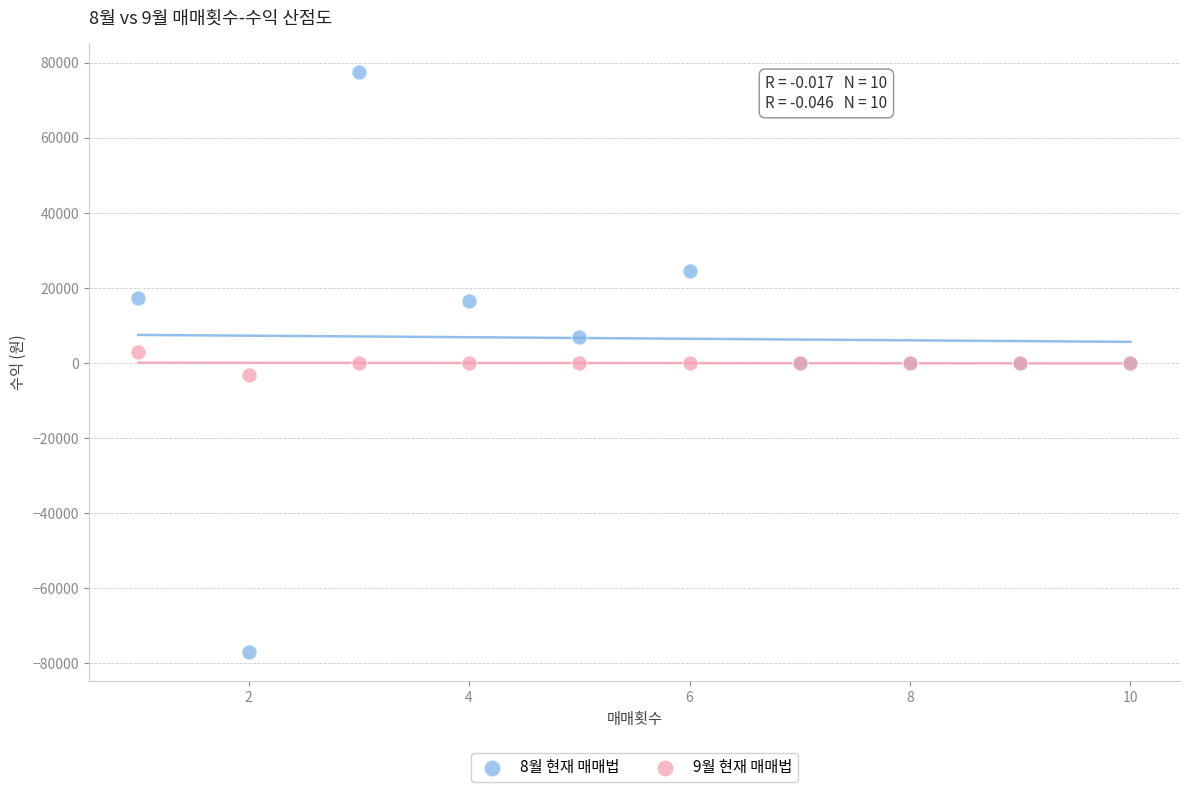

Which series contains the lowest Y value?

8월 현재 매매법